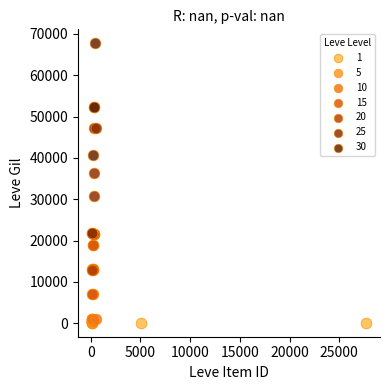

Which series reaches the maximum Y coordinate?

30